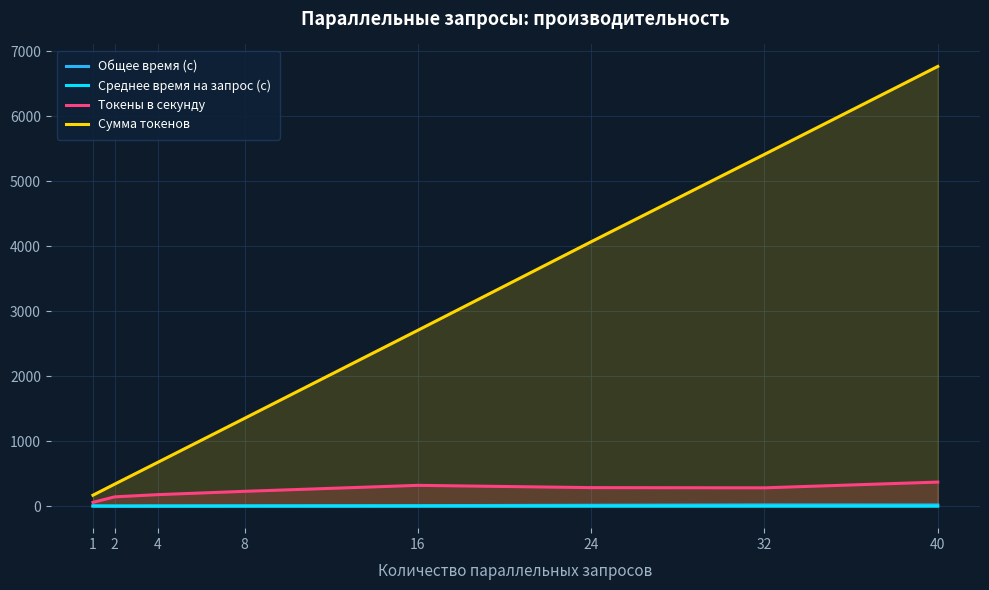

What is the highest value of the Общее время (с) series?

19.2